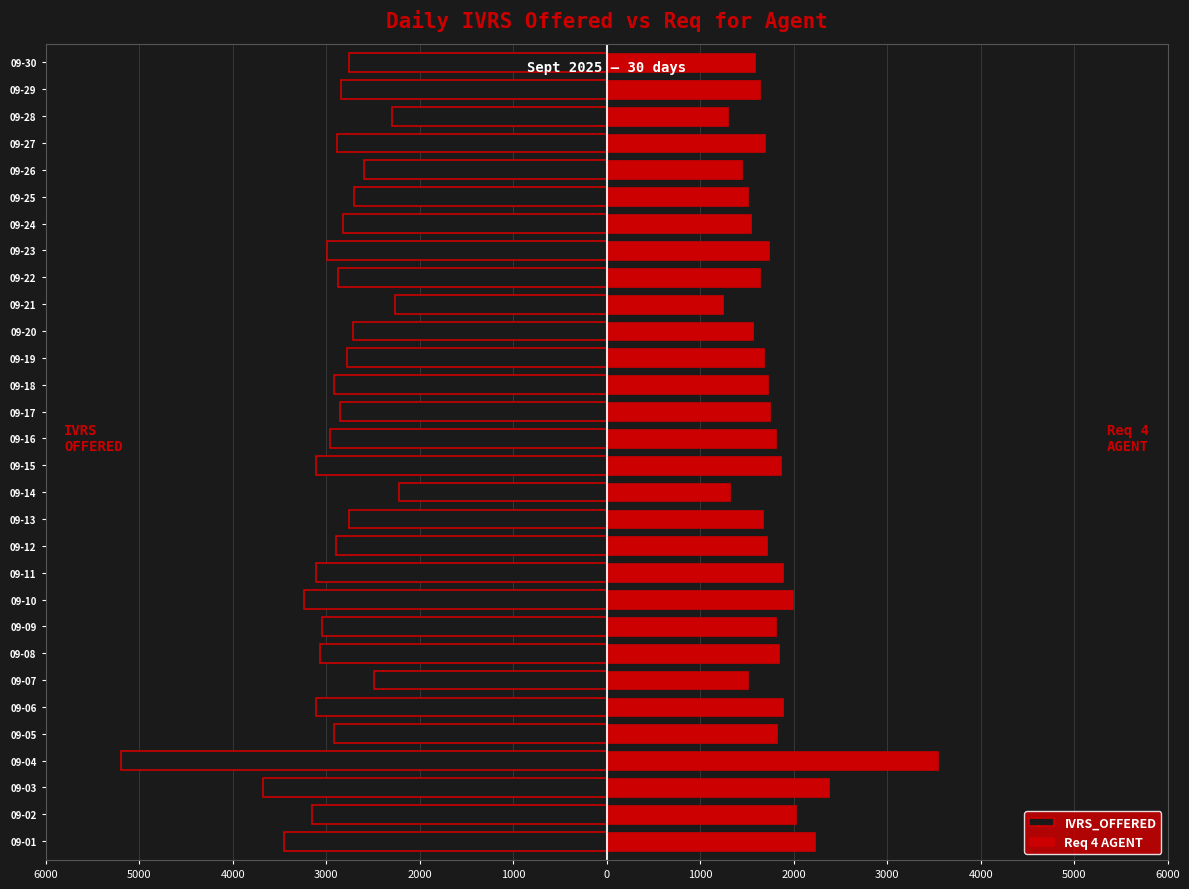

Which series has the largest range (max minus min)?

IVRS_OFFERED